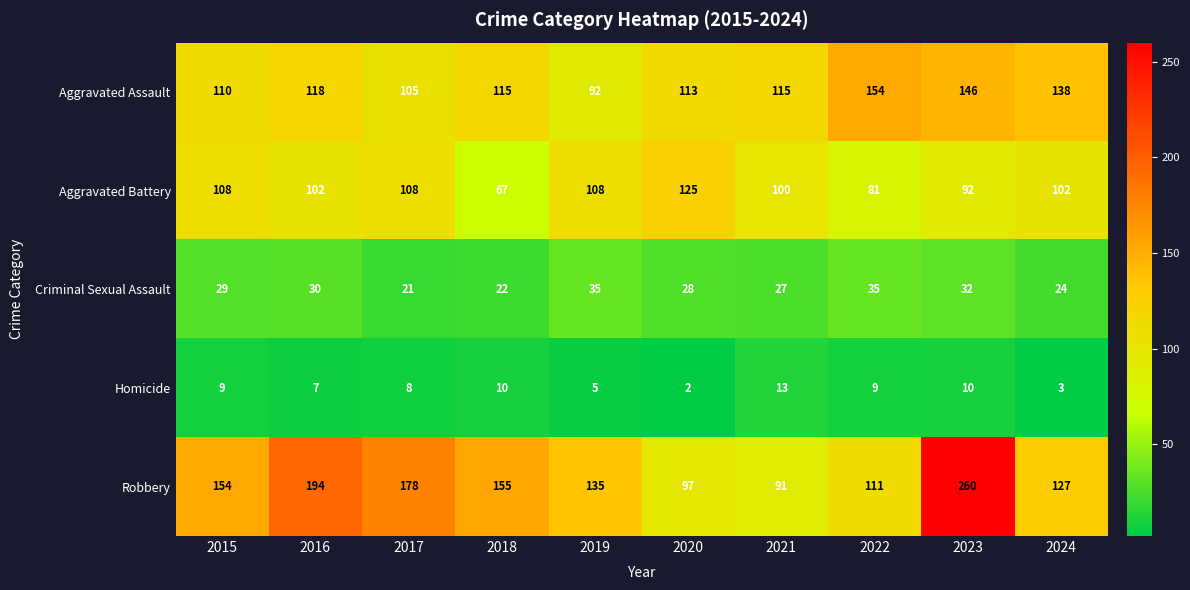

What is the maximum value for Homicide?

13